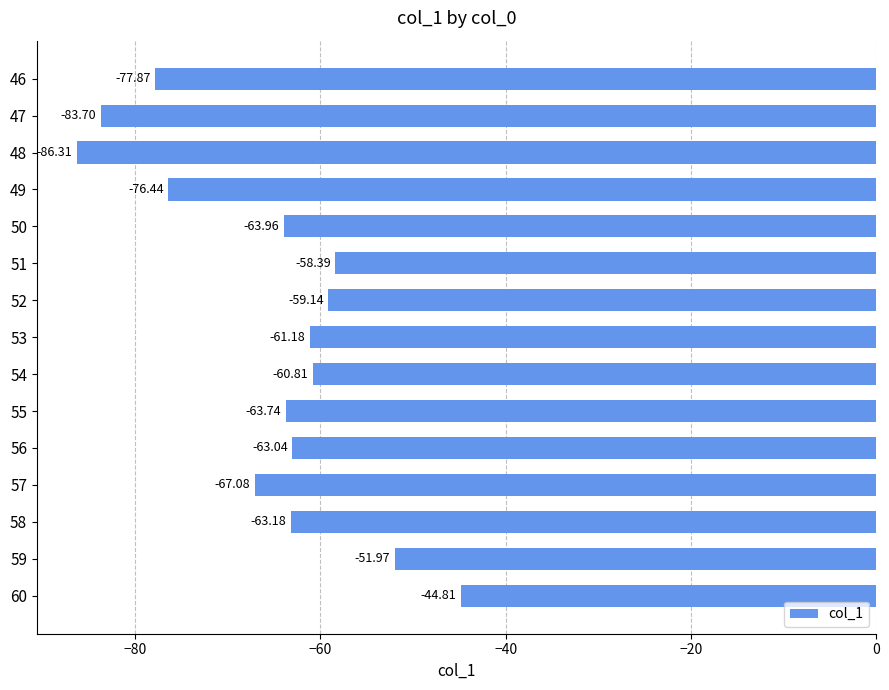

Count the number of values greater than -63.

6